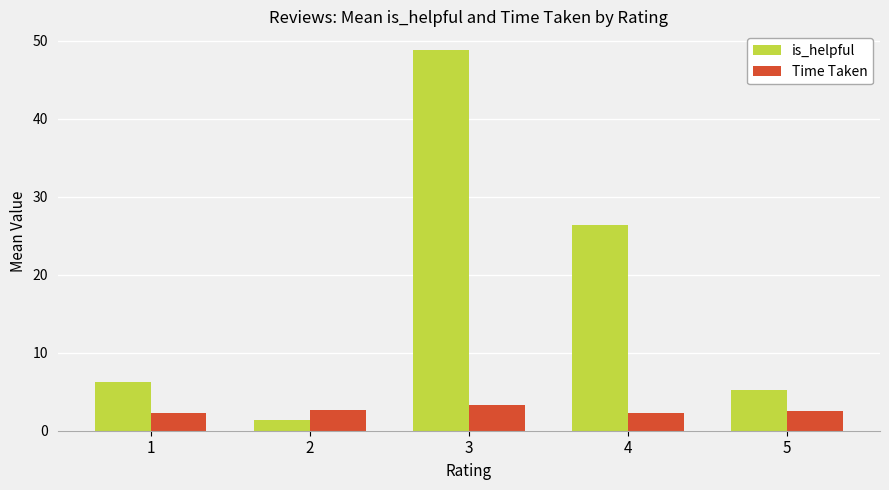

Which series has the largest range (max minus min)?

is_helpful